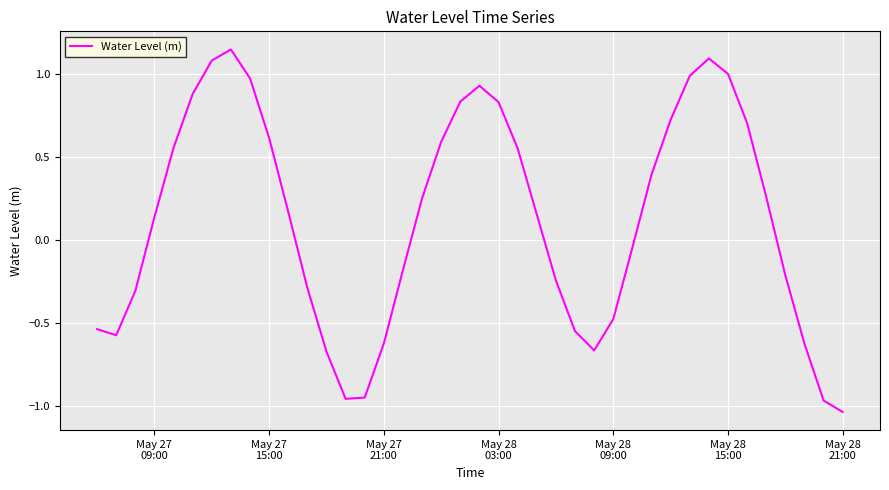

What is the difference between the maximum and minimum values?

2.2